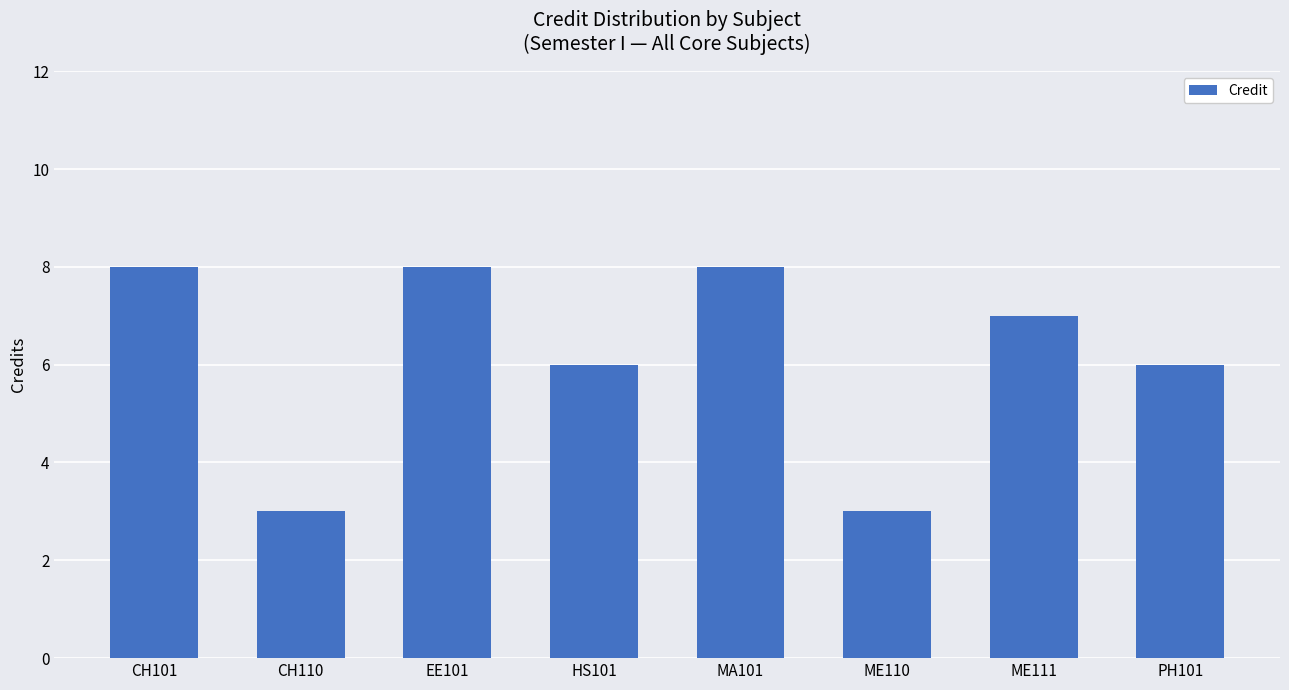

What is the approximate value at EE101?

8